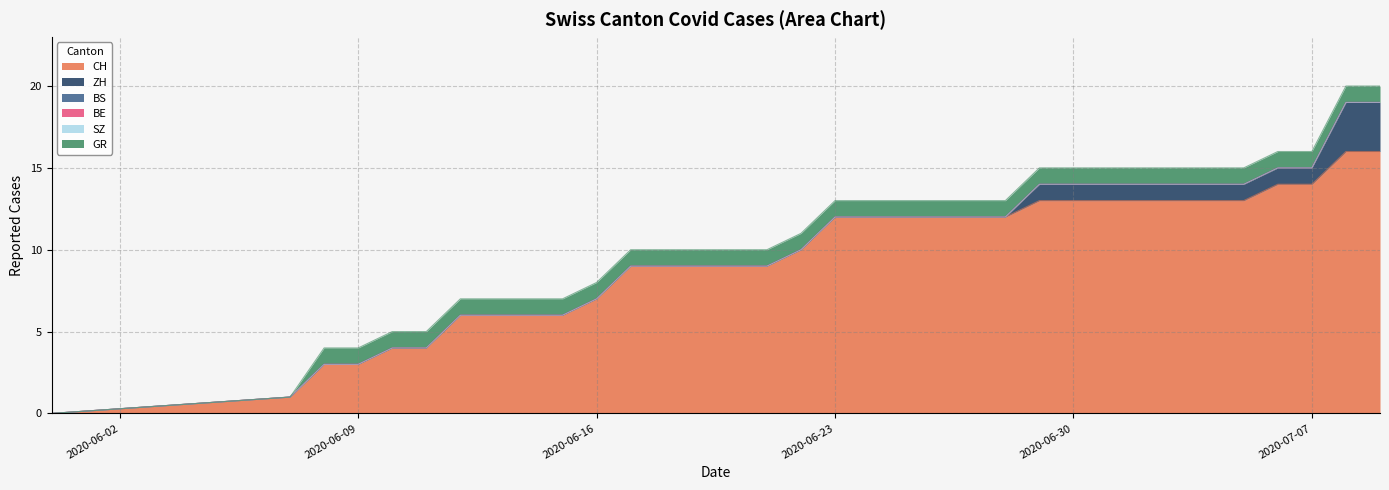

At which category does the chart reach its peak across all series?

2020-07-08